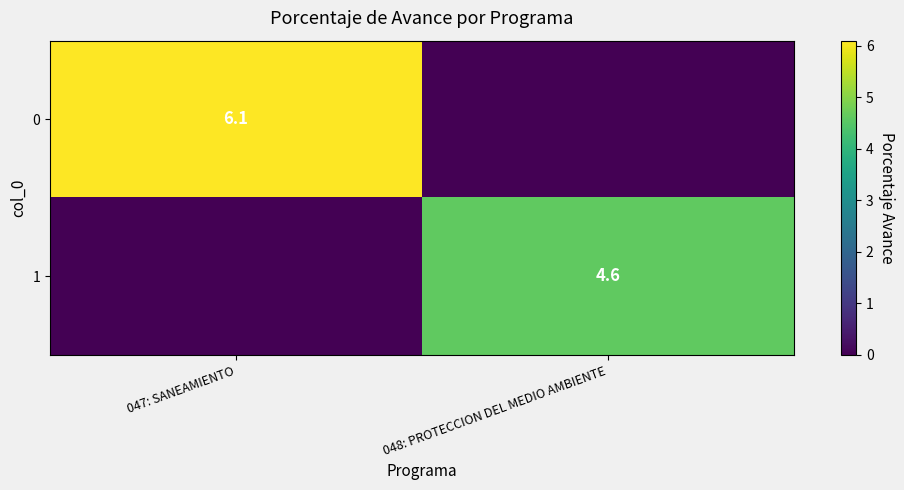

The 1 series shows 4.6 at 048: PROTECCION DEL MEDIO AMBIENTE. True or false?

True